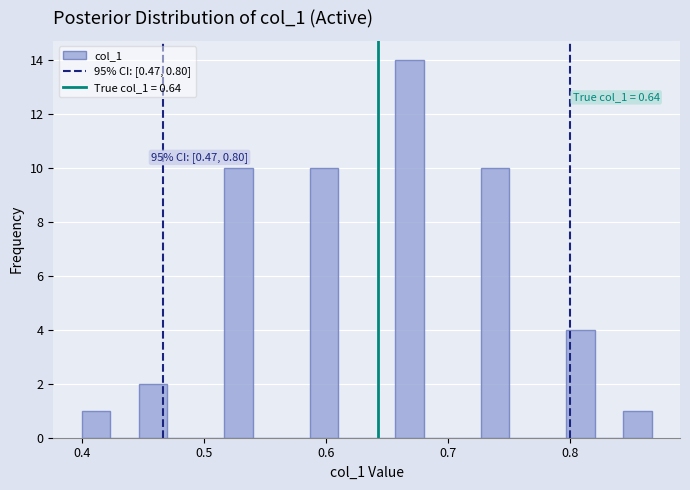

Read against the x-axis, roughly where is the centre of the tallest bar?

0.67